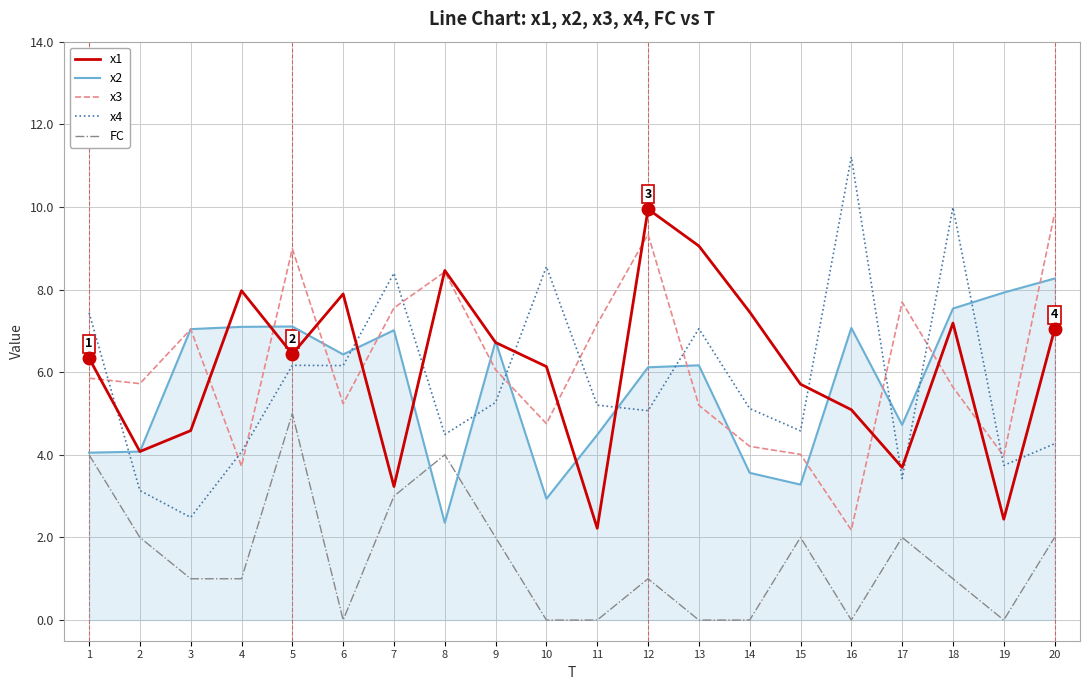

At which category does FC reach its first local peak?

5